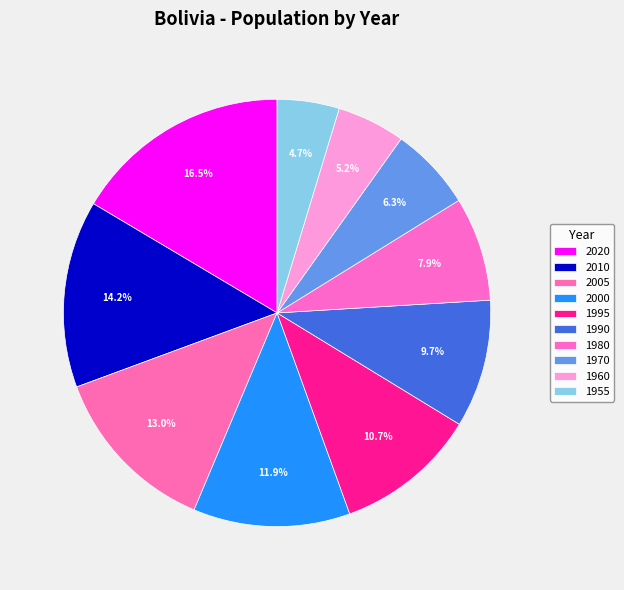

Approximately how many times larger is the value at 1960 compared to 1980?

0.7